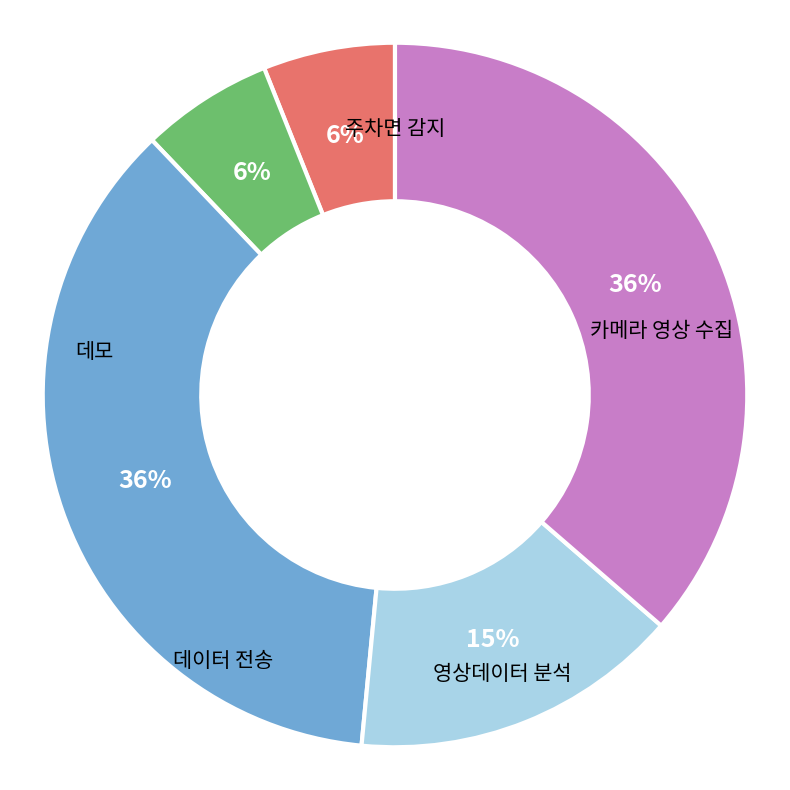

Does any single category account for the majority?

No